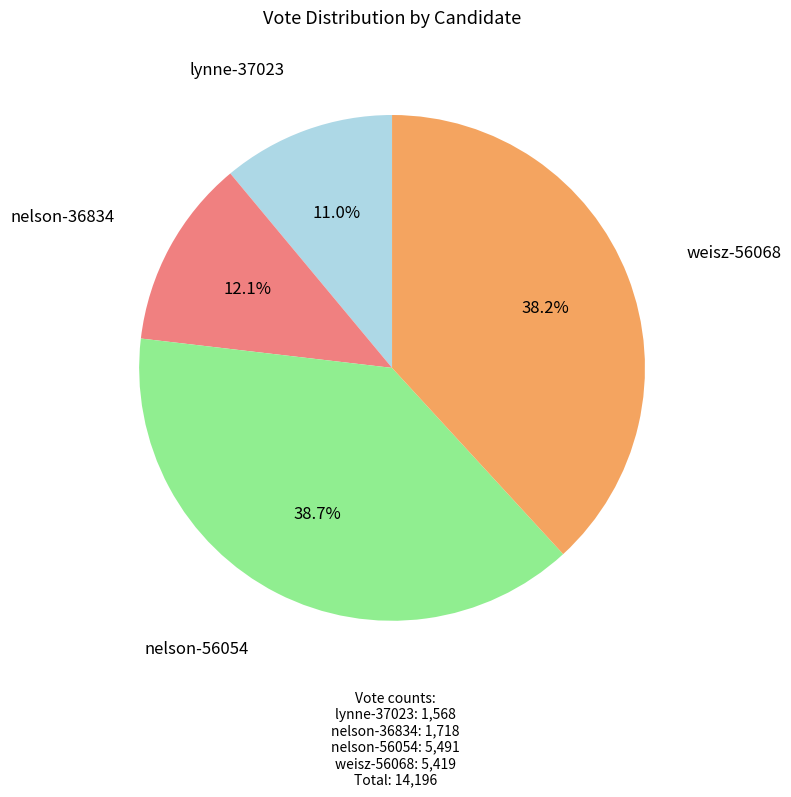

To the nearest percent, what is the difference between the largest and smallest slice percentages?

28%